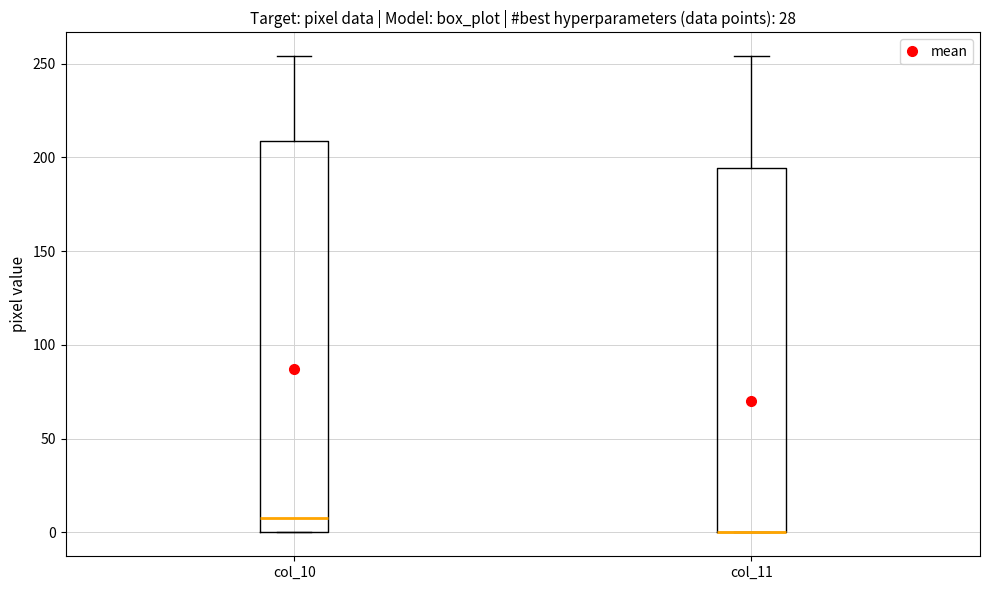

Where does the upper whisker of the box for col_10 end on the y-axis? The values are not printed on the chart, so give them approximately, as read against the axis.

255